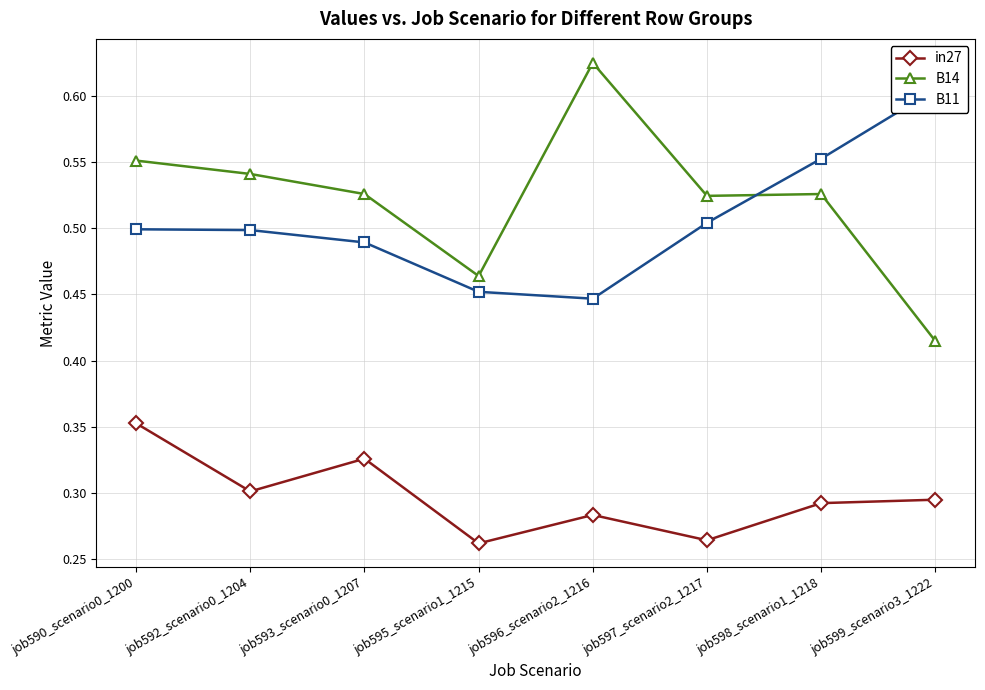

What is the highest value of the in27 series?

0.4